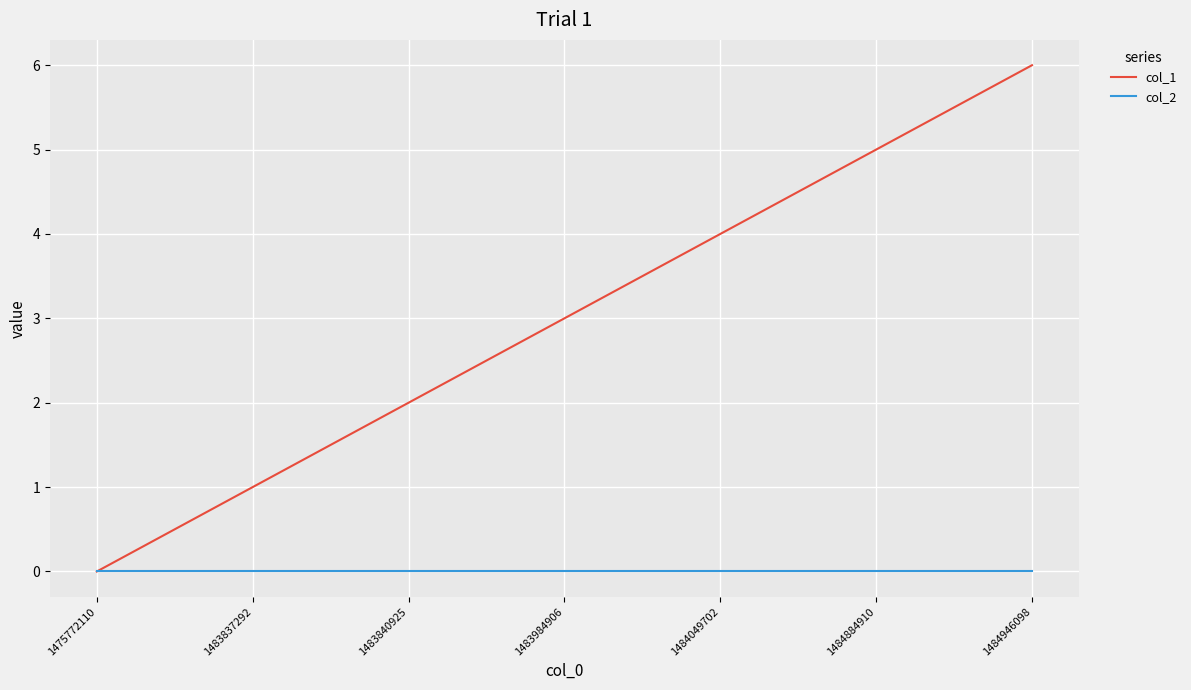

What is the sum of the col_1 values at 1475772110 and 1484049702?

4